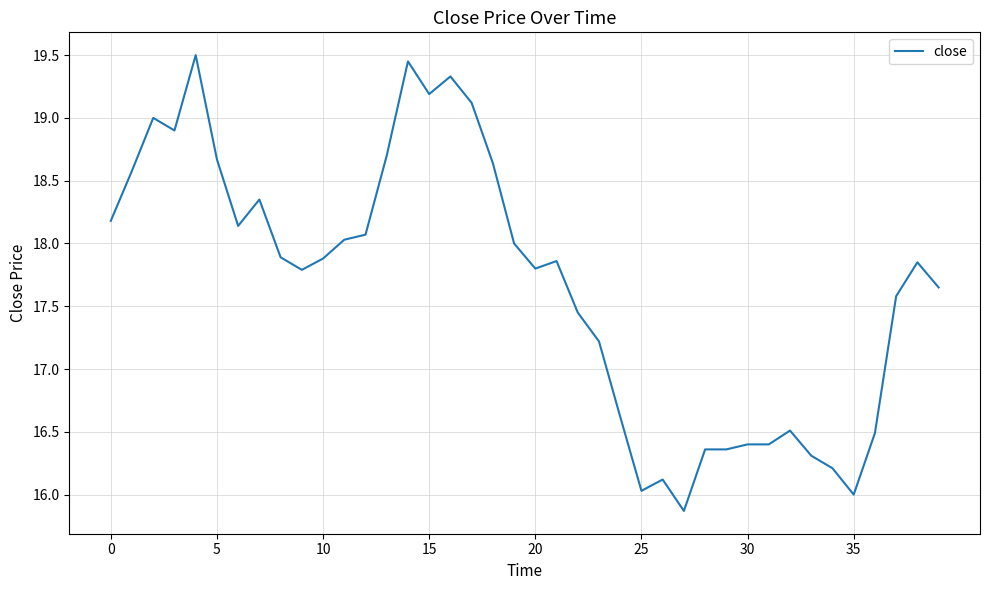

What is the maximum value shown in the chart?

19.5